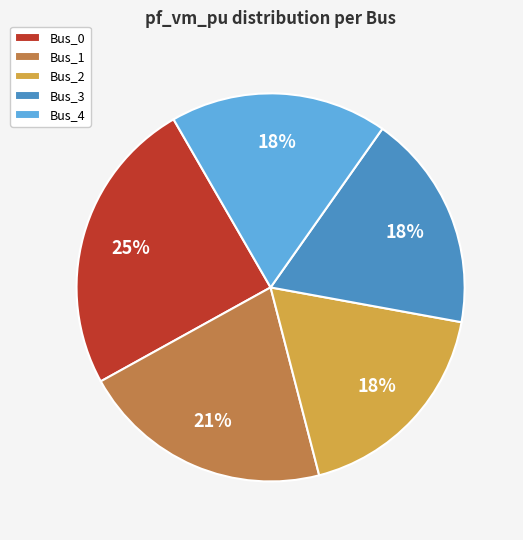

Is there a majority slice in this chart?

No